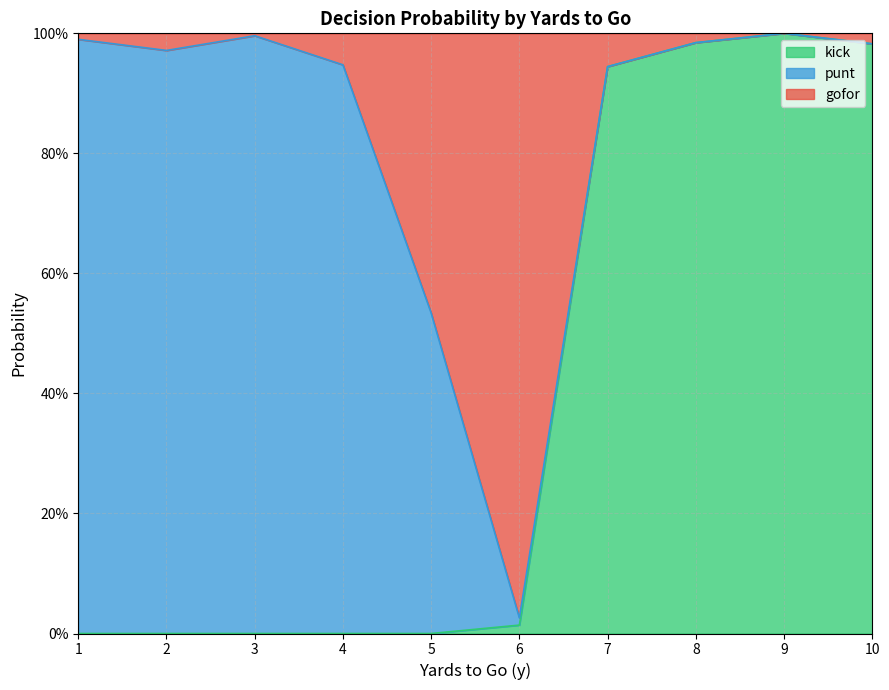

True or false: kick has a value of 0.7 at 9.

False